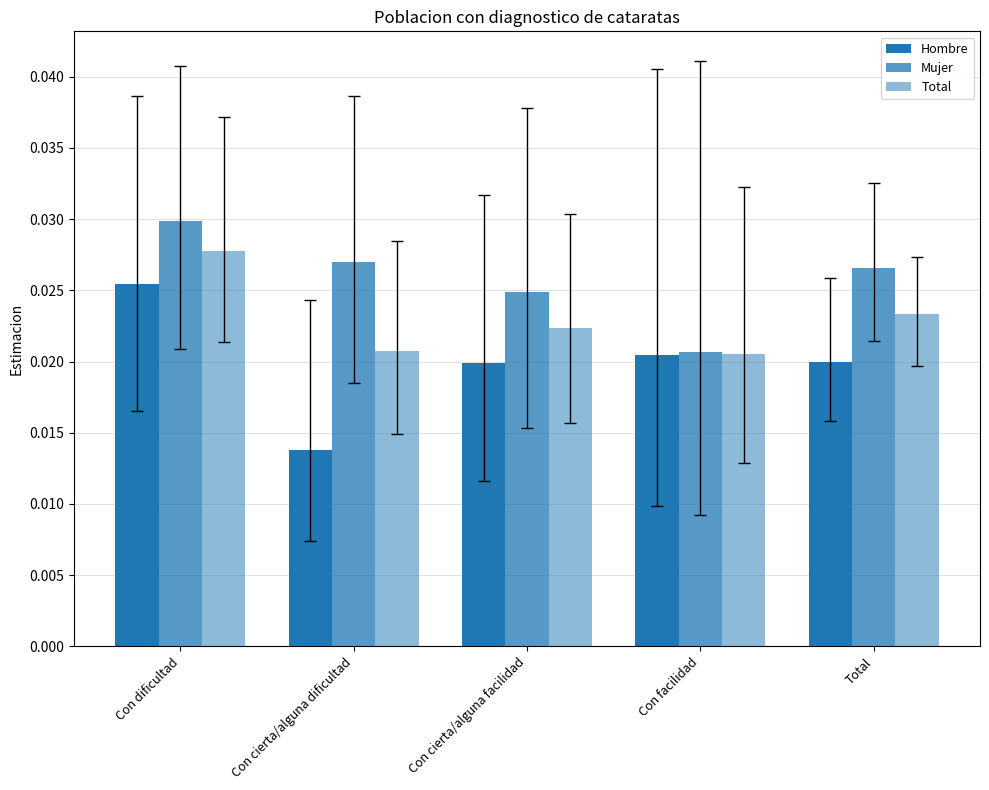

At which label is Total closest to 0?

Con facilidad